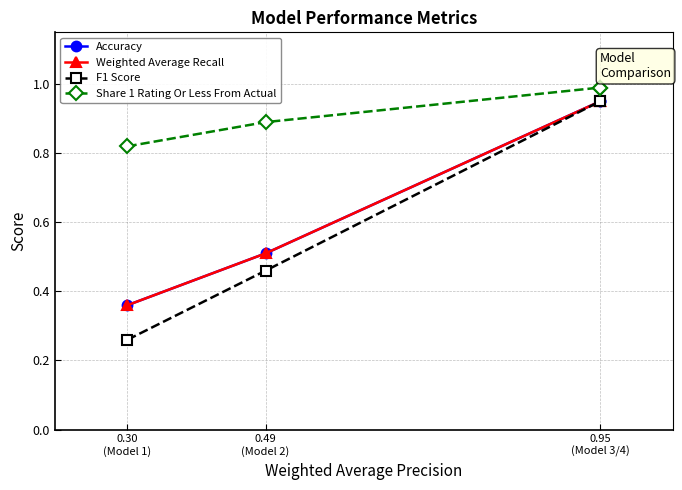

The F1 Score series shows 1.6 at 0.95
(Model 3/4). True or false?

False